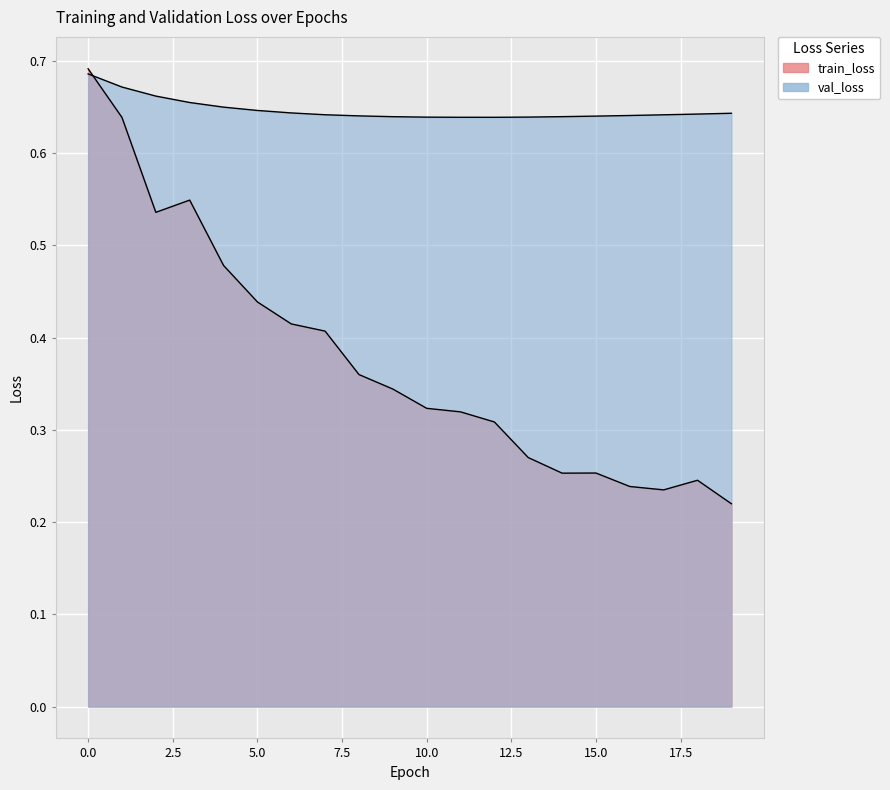

What are all the series names shown in the legend?

train_loss, val_loss